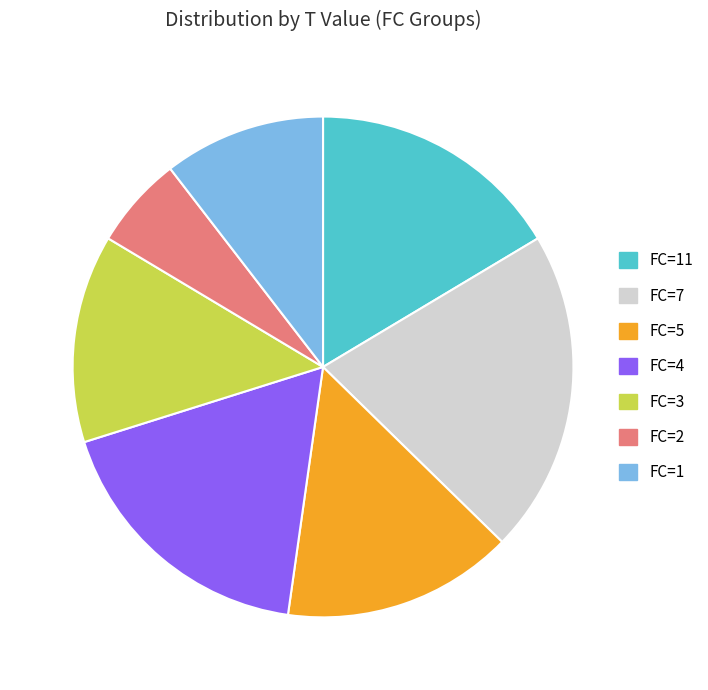

Which category has the biggest portion of the pie?

FC=7